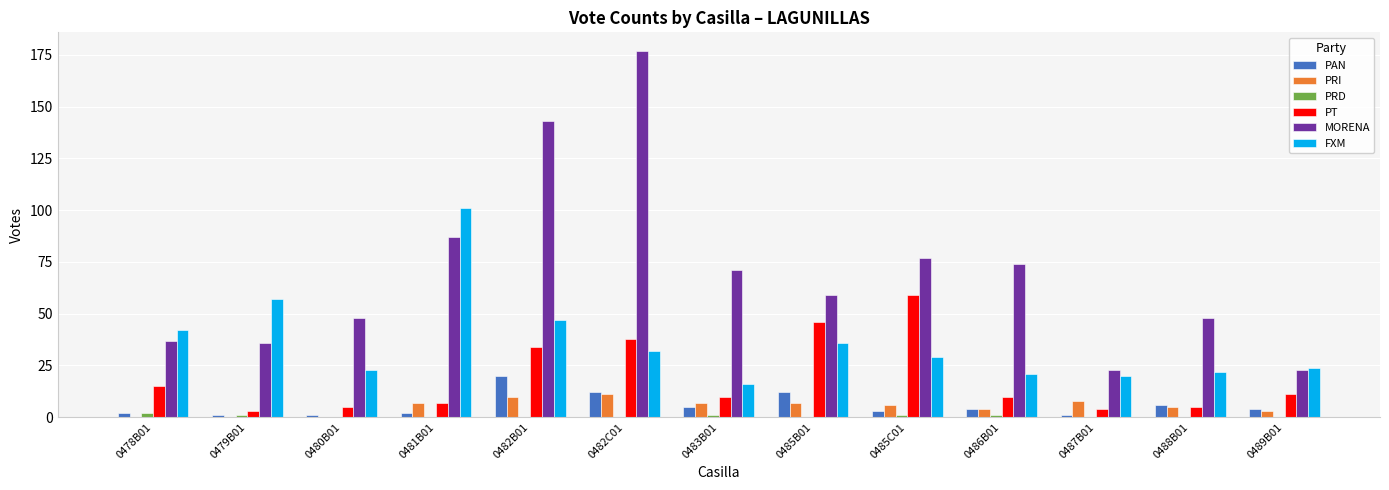

Where is PT nearest to the value 31?

0482B01